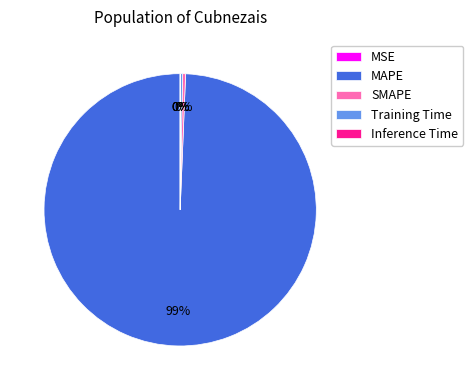

What is the change in value from Training Time to Inference Time?

-1.6